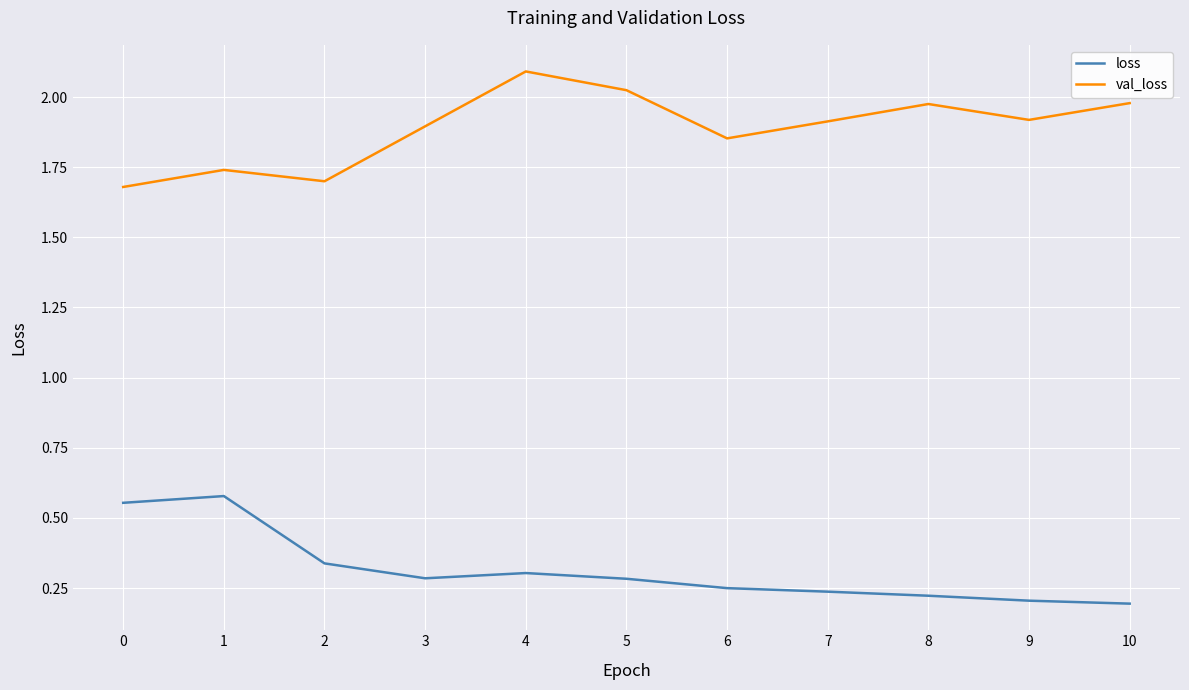

At which category does val_loss reach its first local valley?

2